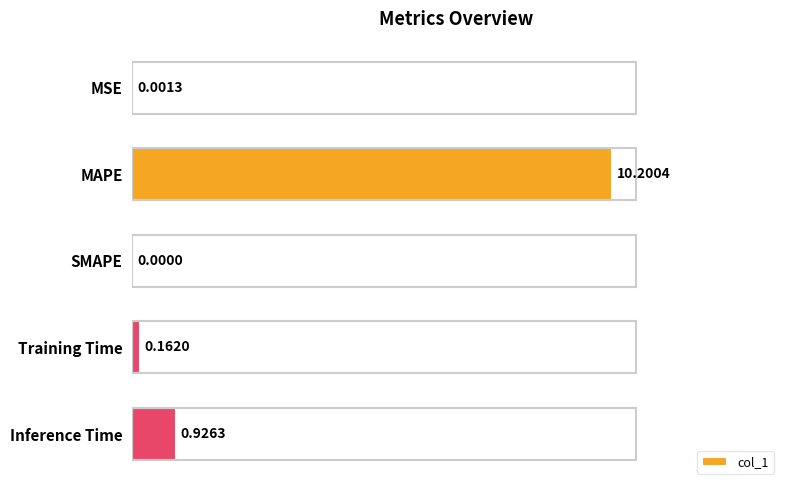

What is the sum of the values at MSE and MAPE?

10.2